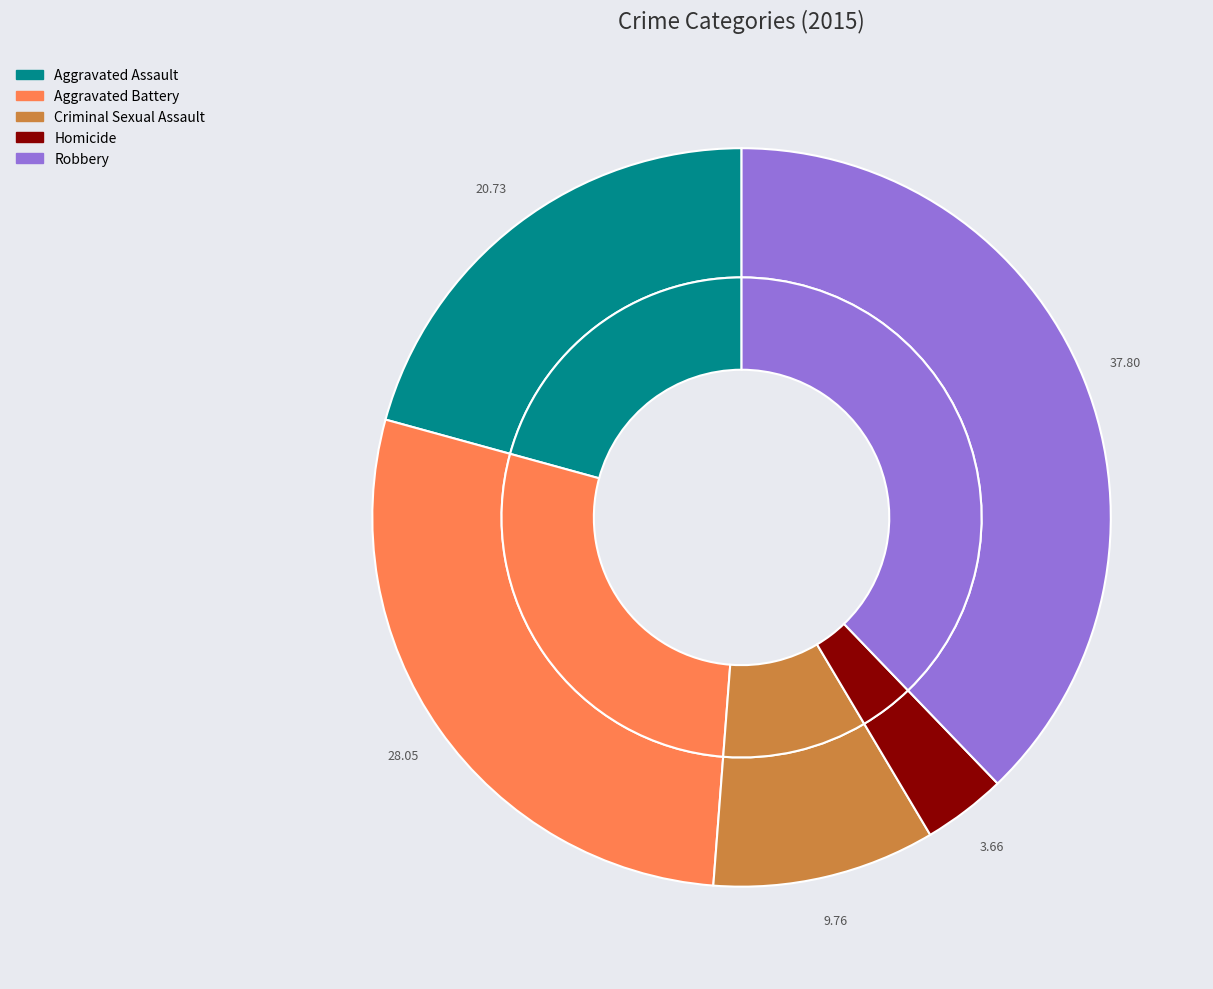

Is the sum of Aggravated Assault and Homicide greater than half?

No